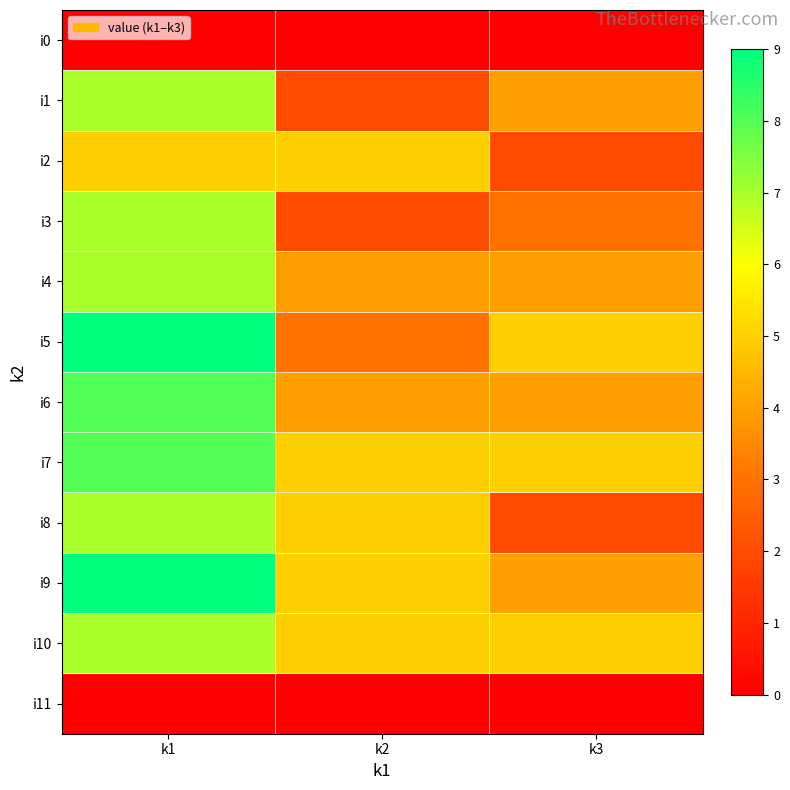

Reading left to right, what are all the values shown in this chart?

i0: k1=0	k2=0	k3=0
i1: k1=7	k2=2	k3=4
i2: k1=5	k2=5	k3=2
i3: k1=7	k2=2	k3=3
i4: k1=7	k2=4	k3=4
i5: k1=9	k2=3	k3=5
i6: k1=8	k2=4	k3=4
i7: k1=8	k2=5	k3=5
i8: k1=7	k2=5	k3=2
i9: k1=9	k2=5	k3=4
i10: k1=7	k2=5	k3=5
i11: k1=0	k2=0	k3=0